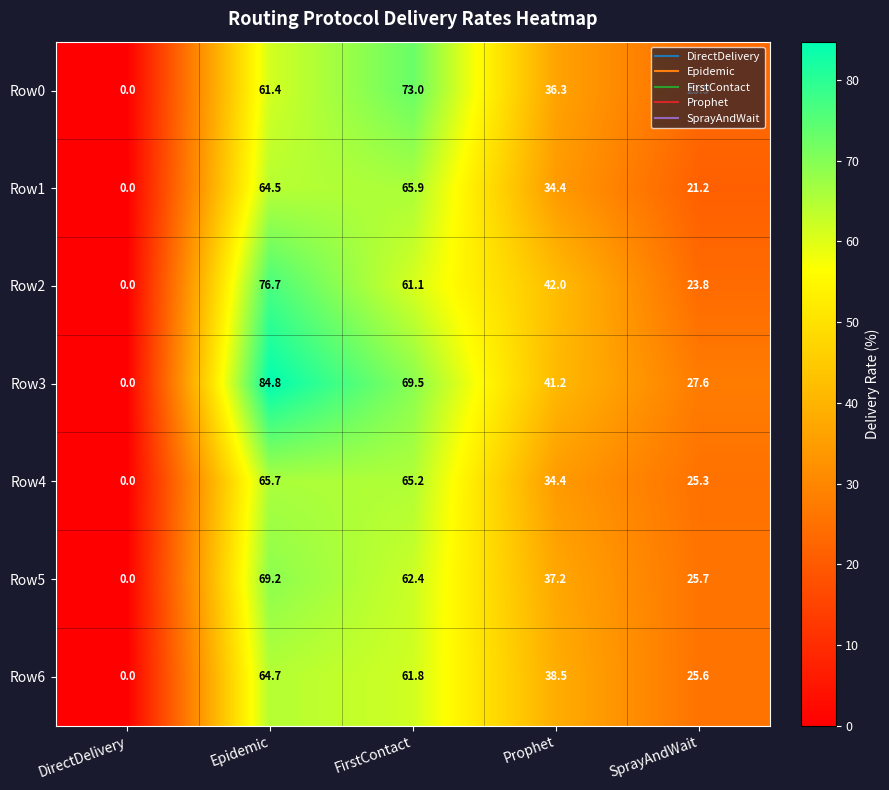

Is it true that Row6 equals 21.9 at Epidemic?

False